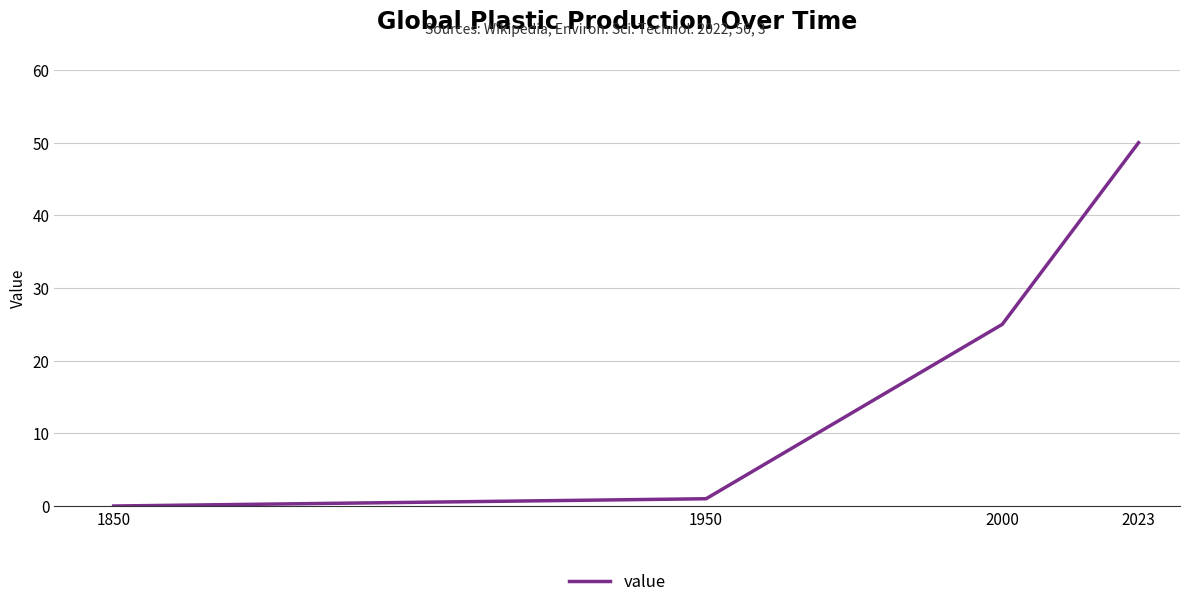

Which category has the lowest value across all series?

1850